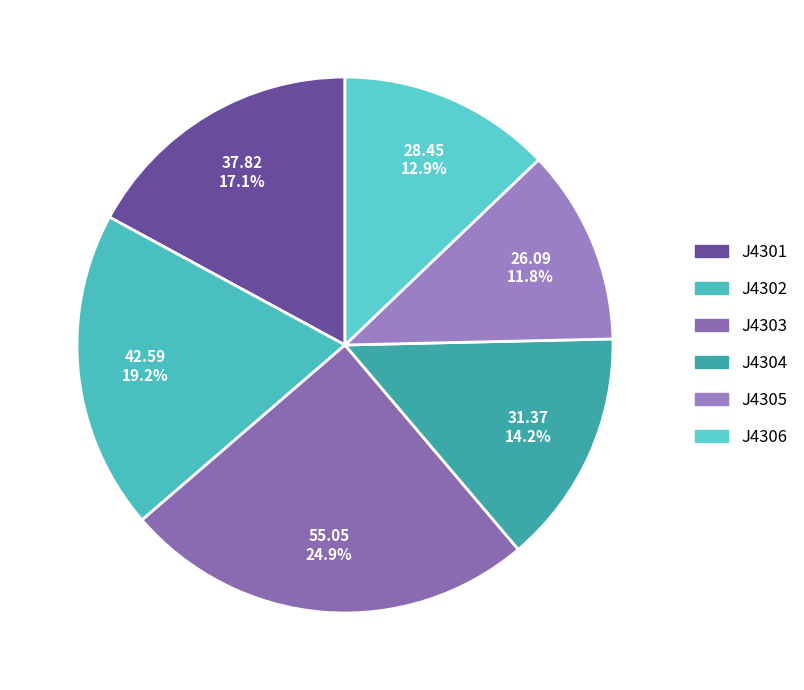

Between J4301 and J4306, which is larger?

J4301